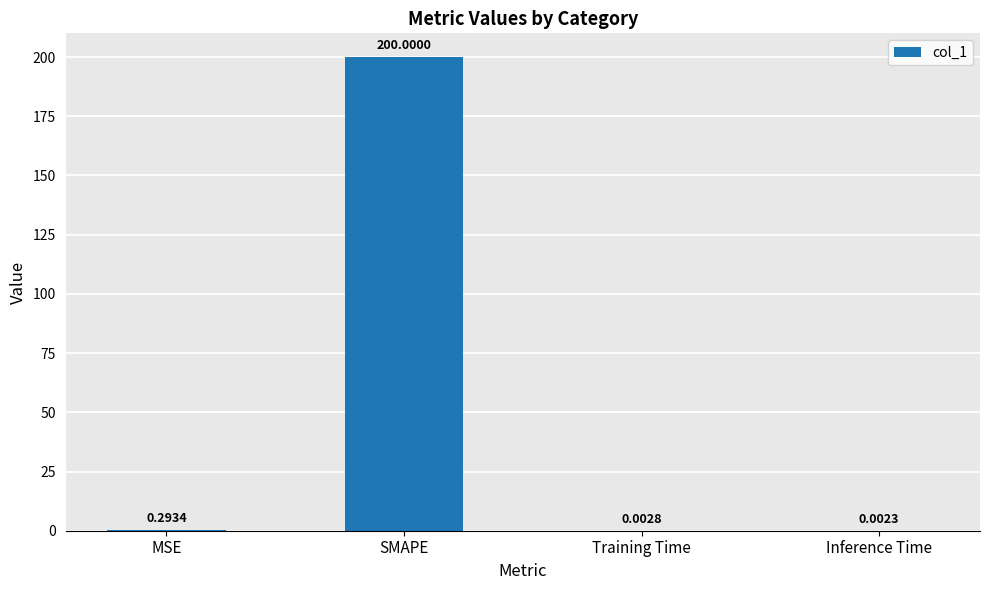

What is the sum of all values?

200.3